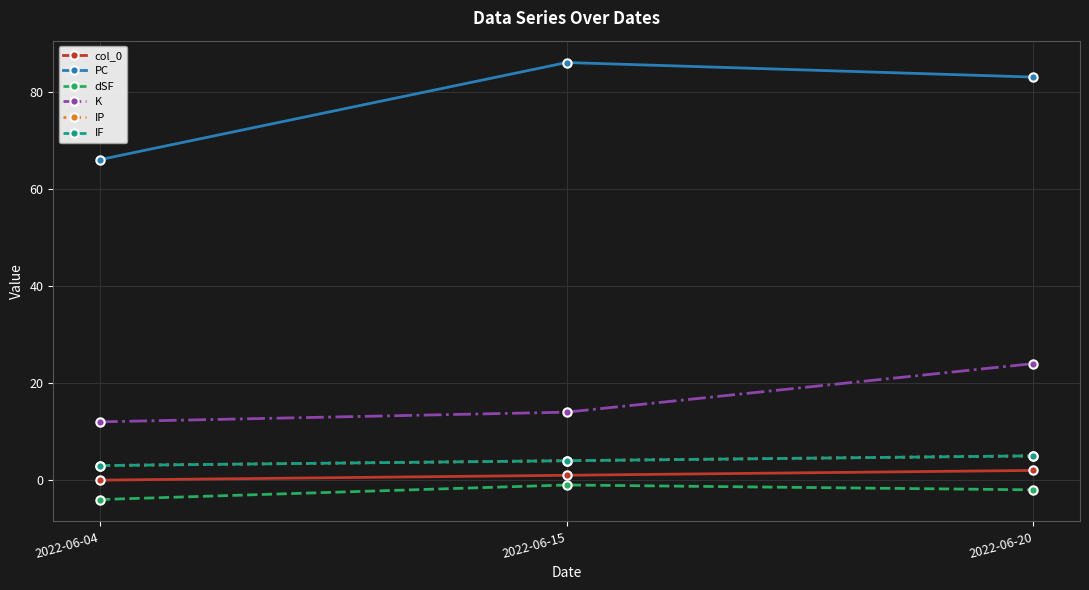

Is this an area chart (filled region under the line)?

No